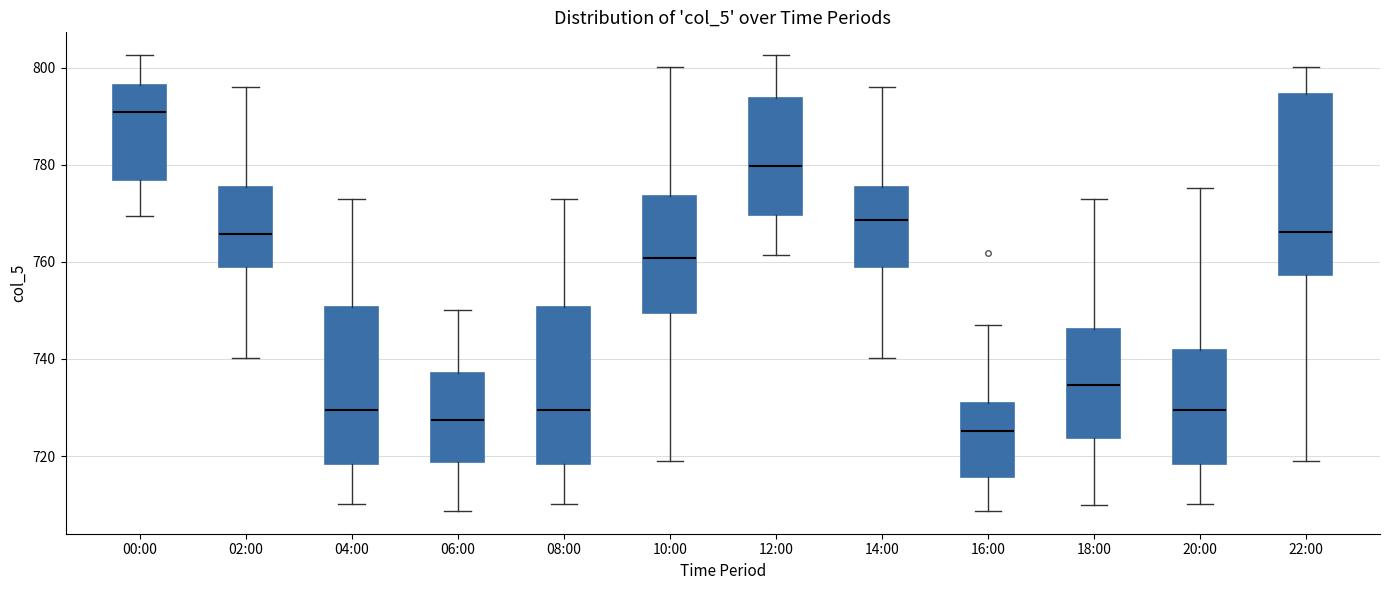

Reading left to right, read every box against the y-axis: the position of its median line, the range the box covers, and the ends of its whiskers. The values are not printed on the chart, so give them approximately, as read against the axis.

00:00: median 790, box 776 to 796, whiskers 770 to 802
02:00: median 766, box 758 to 776, whiskers 740 to 796
04:00: median 730, box 718 to 750, whiskers 710 to 774
06:00: median 728, box 718 to 738, whiskers 708 to 750
08:00: median 730, box 718 to 750, whiskers 710 to 774
10:00: median 760, box 750 to 774, whiskers 720 to 800
12:00: median 780, box 770 to 794, whiskers 762 to 802
14:00: median 768, box 758 to 776, whiskers 740 to 796
16:00: median 726, box 716 to 730, whiskers 708 to 748
18:00: median 734, box 724 to 746, whiskers 710 to 774
20:00: median 730, box 718 to 742, whiskers 710 to 776
22:00: median 766, box 758 to 794, whiskers 720 to 800